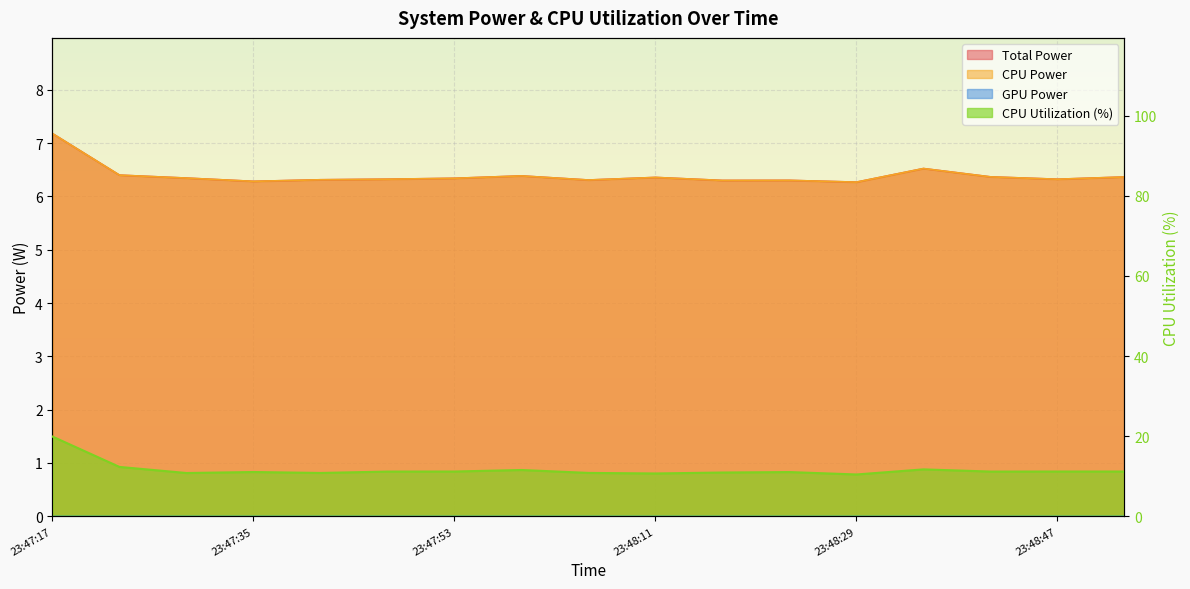

True or false: CPU Power has a value of 6.3 at 23:47:35.

True